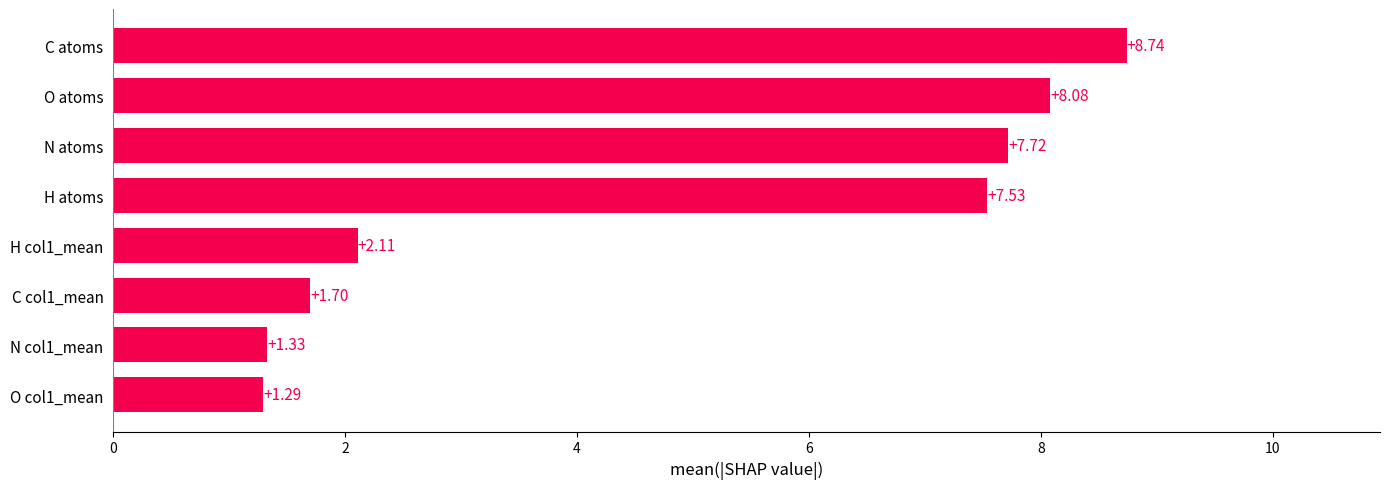

Which has a higher value, N atoms or H col1_mean?

N atoms